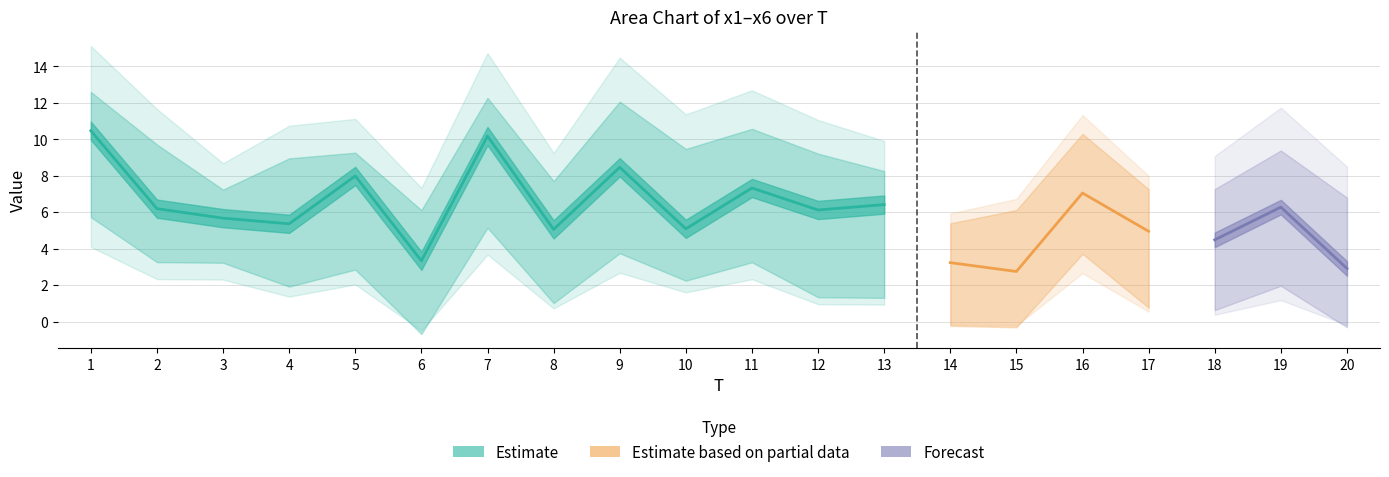

Is the value of x5 at 8 greater than the value of x4 at 8?

No